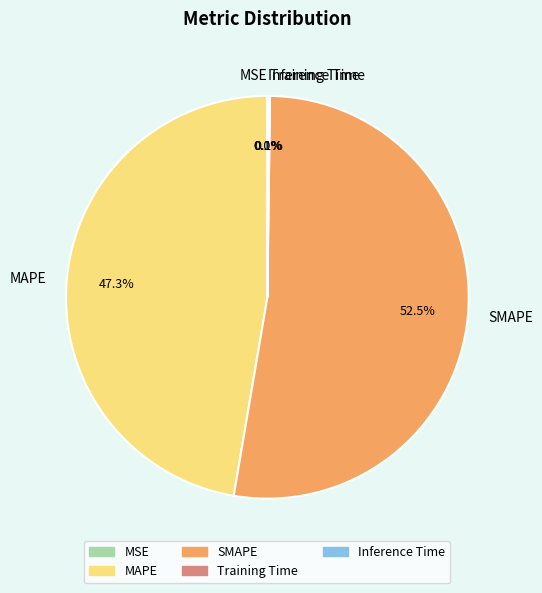

Which has a higher value, SMAPE or MAPE?

SMAPE